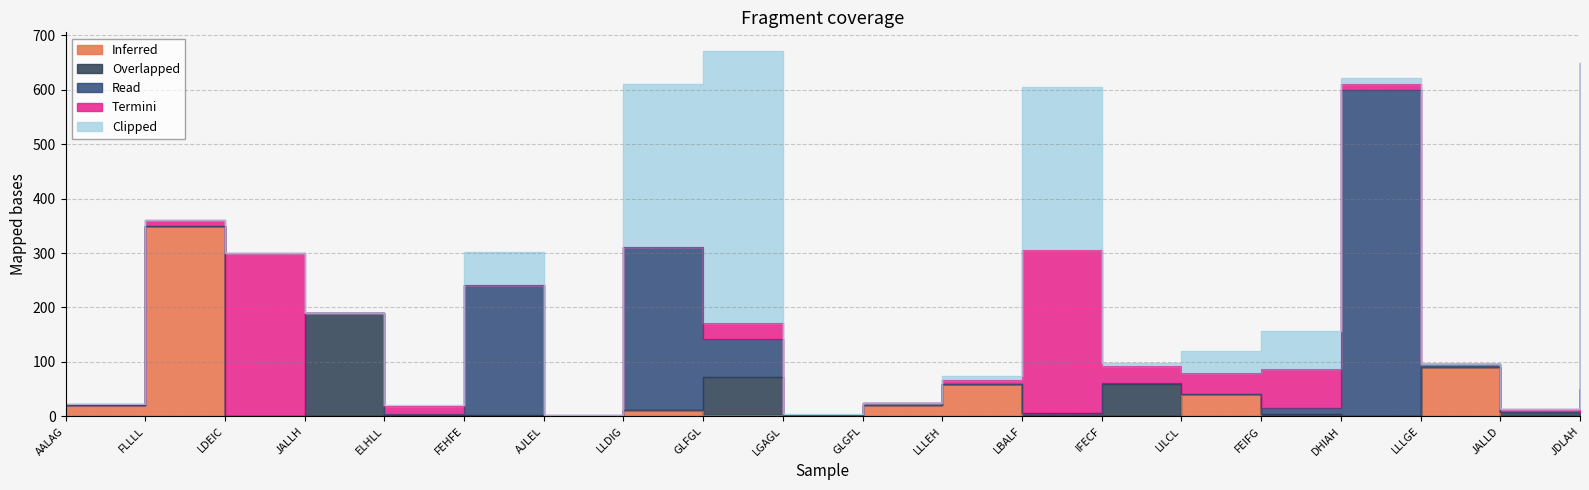

True or false: Inferred has a value of 184 at FEHFE.

False